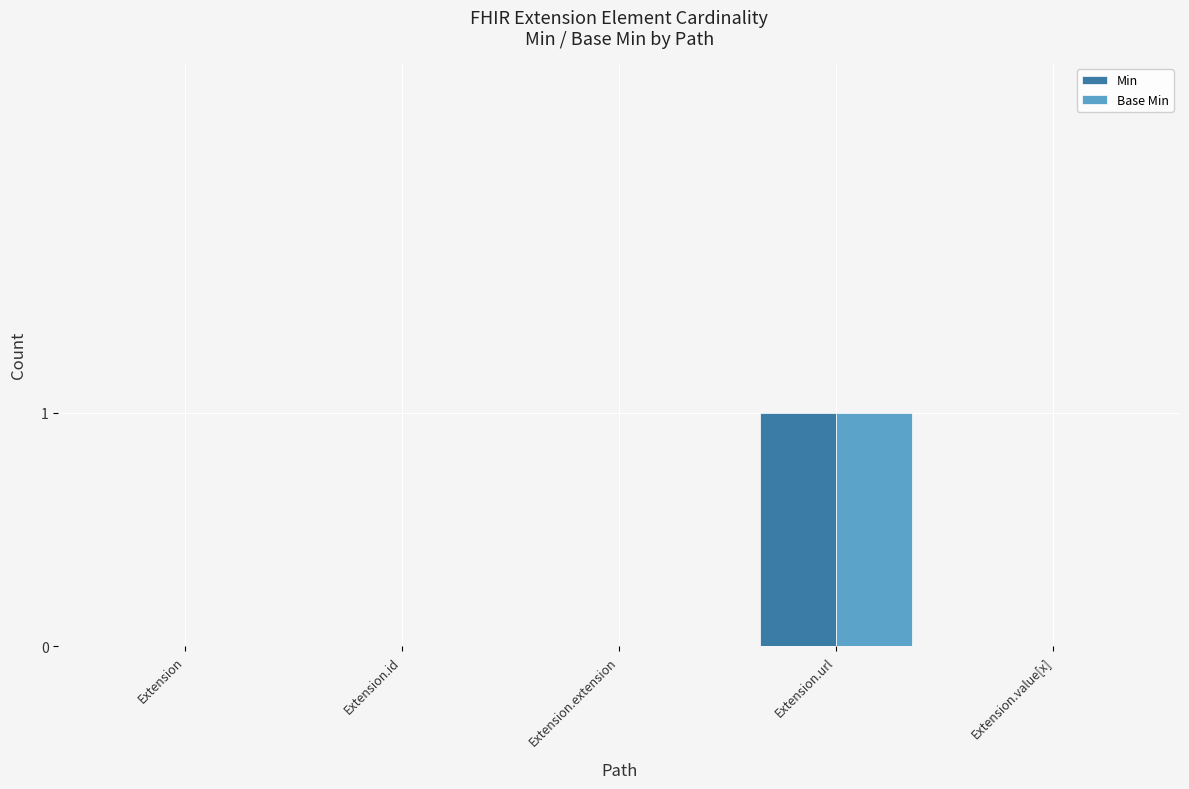

How many categories are shown in the chart?

5